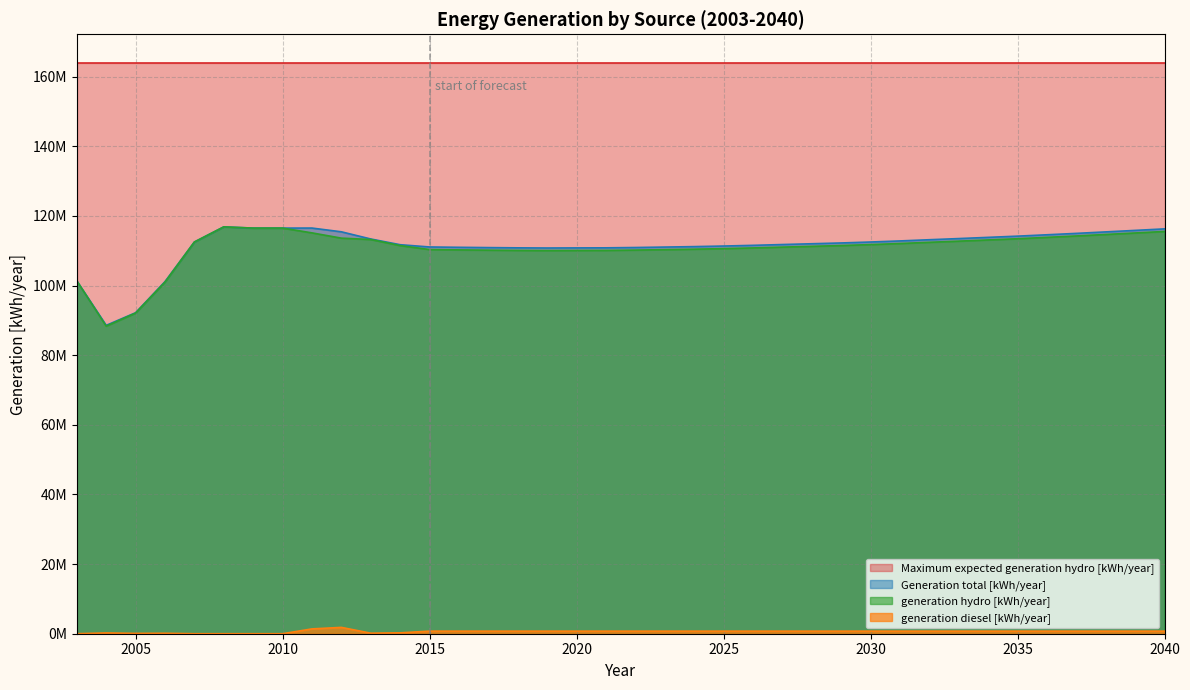

Rank the categories by Generation total [kWh/year] value from highest to lowest.

2008, 2011, 2009, 2010, 2040, 2039, 2012, 2038, 2037, 2036, 2035, 2034, 2033, 2013, 2032, 2031, 2007, 2030, 2029, 2028, 2027, 2014, 2026, 2025, 2024, 2015, 2023, 2016, 2022, 2017, 2021, 2018, 2020, 2019, 2003, 2006, 2005, 2004